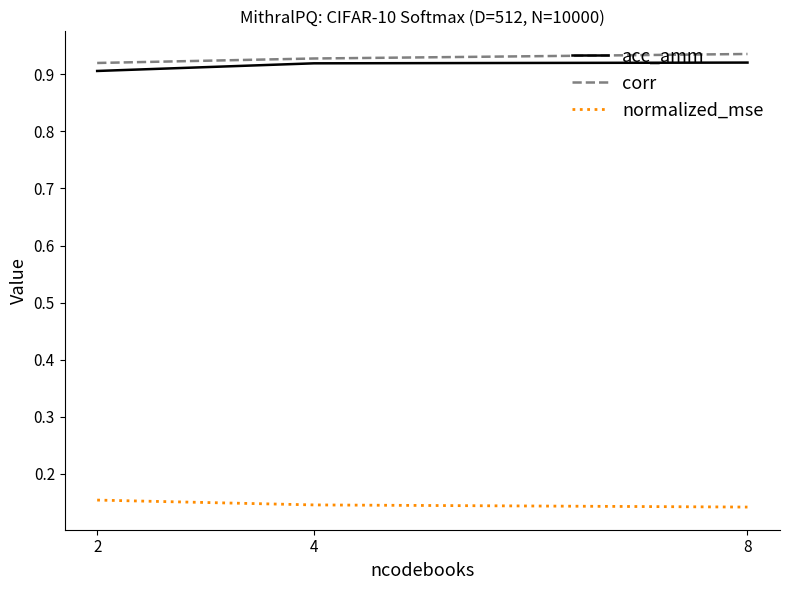

What is the difference between the highest and lowest values at 8?

0.8